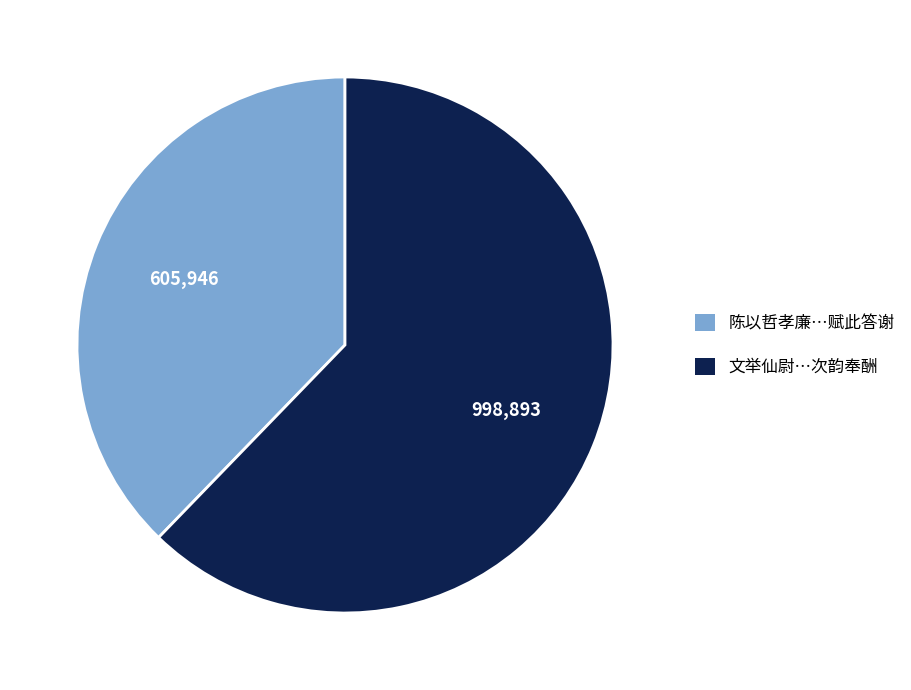

The 文举仙尉…次韵奉酬 slice represents 68% of the pie. True or false?

False